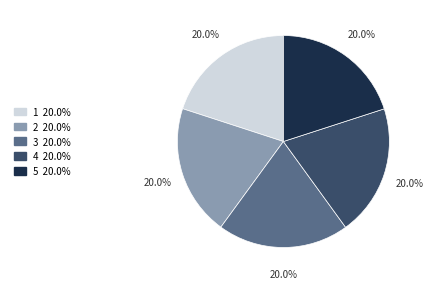

Combined, do 1 and 5 account for over 50%?

No